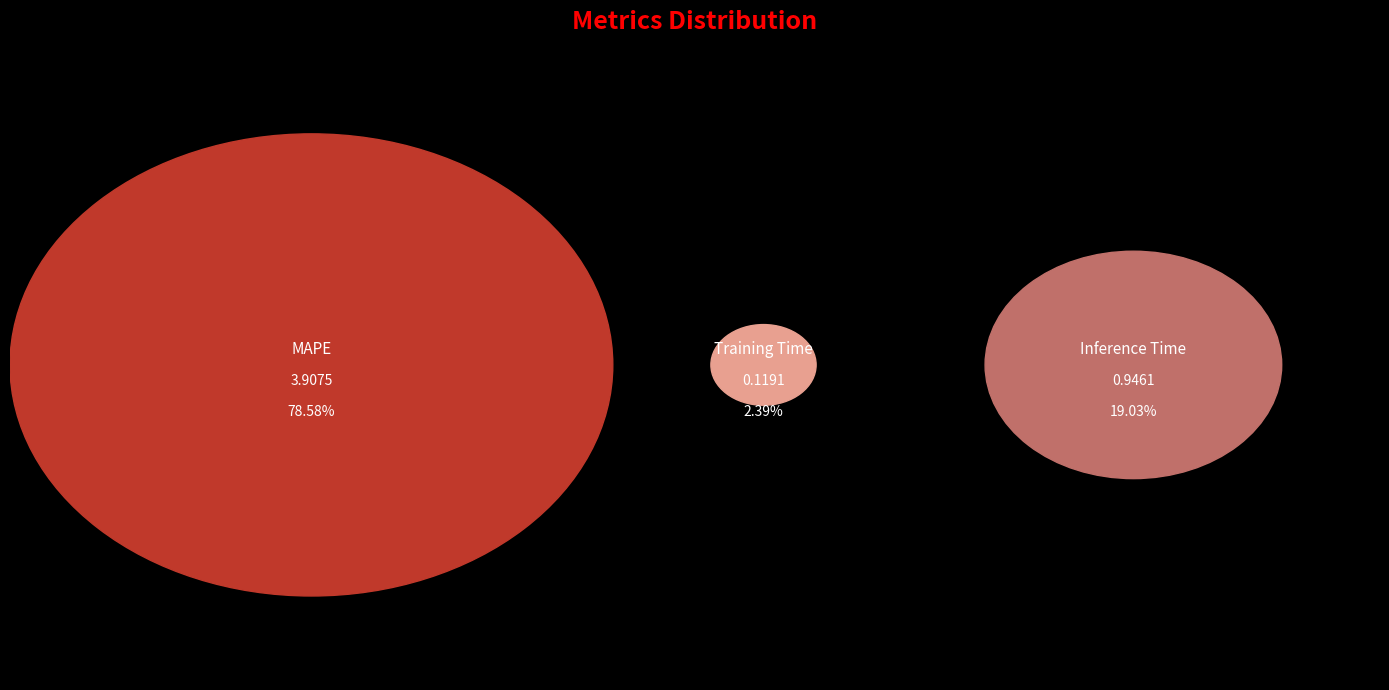

How many segments does this pie chart have?

3